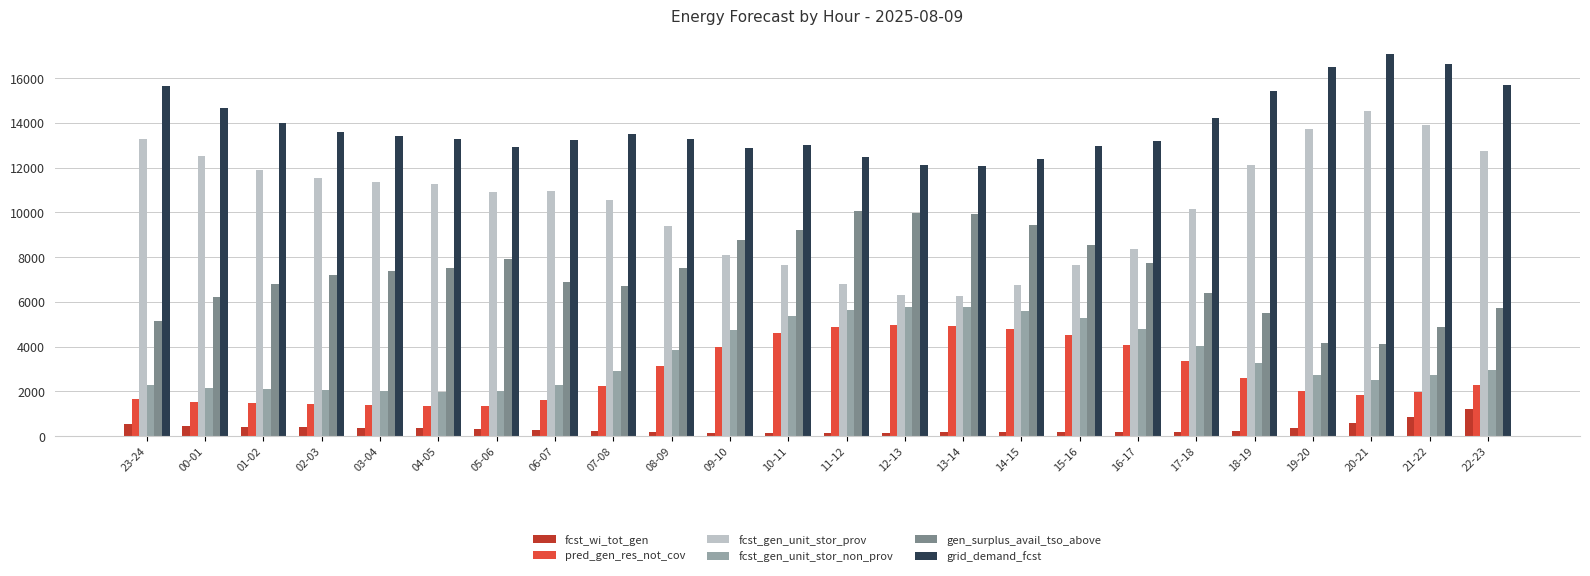

Which series changed the most between 15-16 and 18-19?

fcst_gen_unit_stor_prov